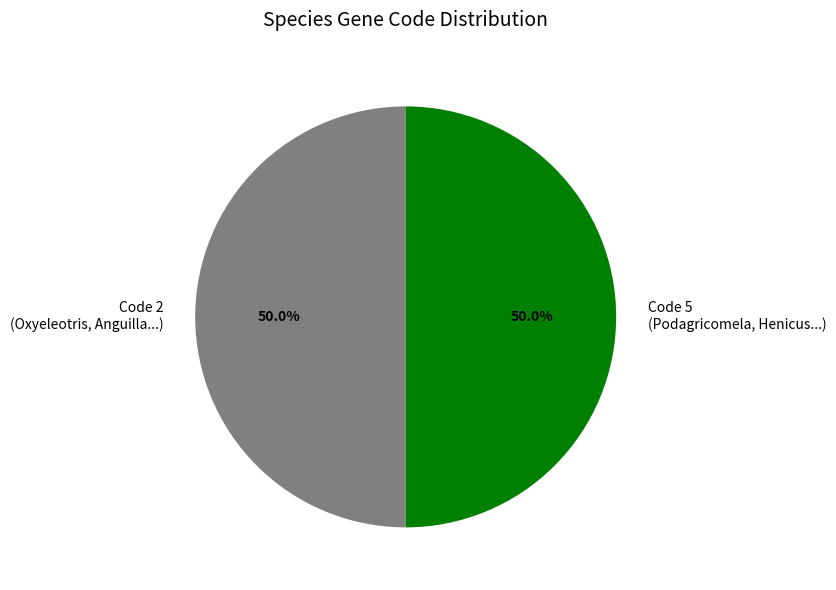

What portion of the pie excludes Code 5 (Podagricomela, Henicus...)?

50.0%